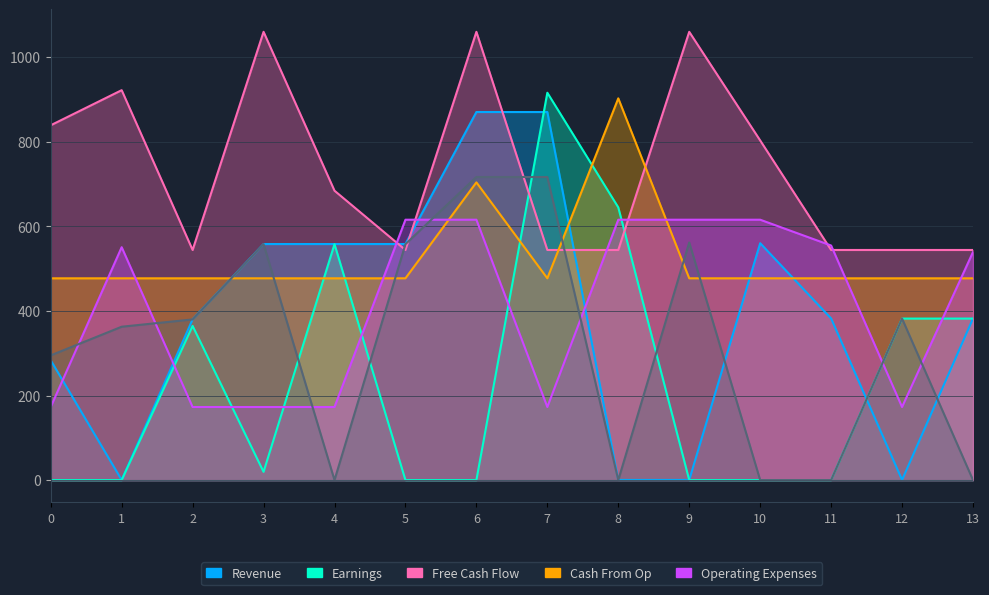

Reading left to right, what are all the values shown in this chart?

Revenue: 0.0=283.4	1.0=0.3	2.0=380.3	3.0=558.3	4.0=558.3	5.0=558.3	6.0=870.6	7.0=870.6	8.0=0.3	9.0=0.3	10.0=560.3	11.0=382.3	12.0=0.3	13.0=382.3
Earnings: 0.0=0.0	1.0=0.0	2.0=364.6	3.0=19.4	4.0=558.0	5.0=0.0	6.0=0.0	7.0=916.2	8.0=645.0	9.0=0.0	10.0=0.0	11.0=0.0	12.0=382.0	13.0=382.0
Free Cash Flow: 0.0=839.3	1.0=922.3	2.0=544.3	3.0=1060.3	4.0=684.5	5.0=544.3	6.0=1060.3	7.0=544.3	8.0=544.3	9.0=1060.3	10.0=803.3	11.0=544.3	12.0=544.3	13.0=544.3
Cash From Op: 0.0=477.2	1.0=477.2	2.0=477.2	3.0=477.2	4.0=477.2	5.0=477.2	6.0=704.2	7.0=477.2	8.0=902.9	9.0=477.2	10.0=477.2	11.0=477.2	12.0=477.2	13.0=477.2
Operating Expenses: 0.0=172.8	1.0=550.8	2.0=172.8	3.0=172.8	4.0=172.8	5.0=615.9	6.0=615.9	7.0=172.8	8.0=615.9	9.0=615.9	10.0=615.9	11.0=554.8	12.0=172.8	13.0=539.4
col_9: 0.0=295.0	1.0=362.7	2.0=380.0	3.0=558.0	4.0=0.0	5.0=558.0	6.0=716.9	7.0=716.9	8.0=0.0	9.0=562.0	10.0=0.0	11.0=0.0	12.0=382.0	13.0=0.0